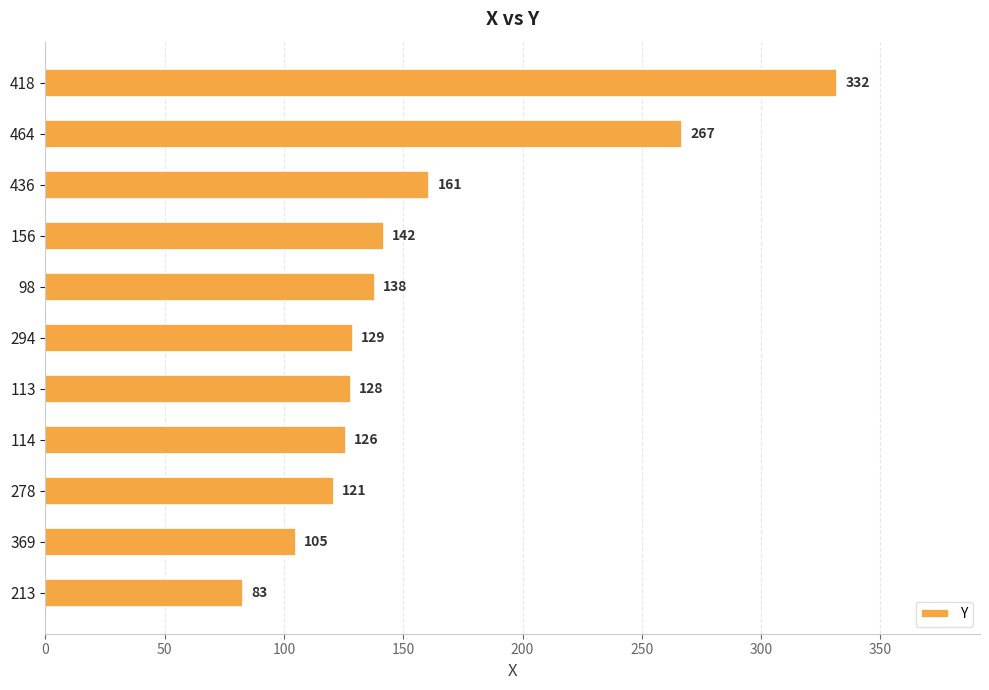

The chart shows a value of 33 at 113. True or false?

False